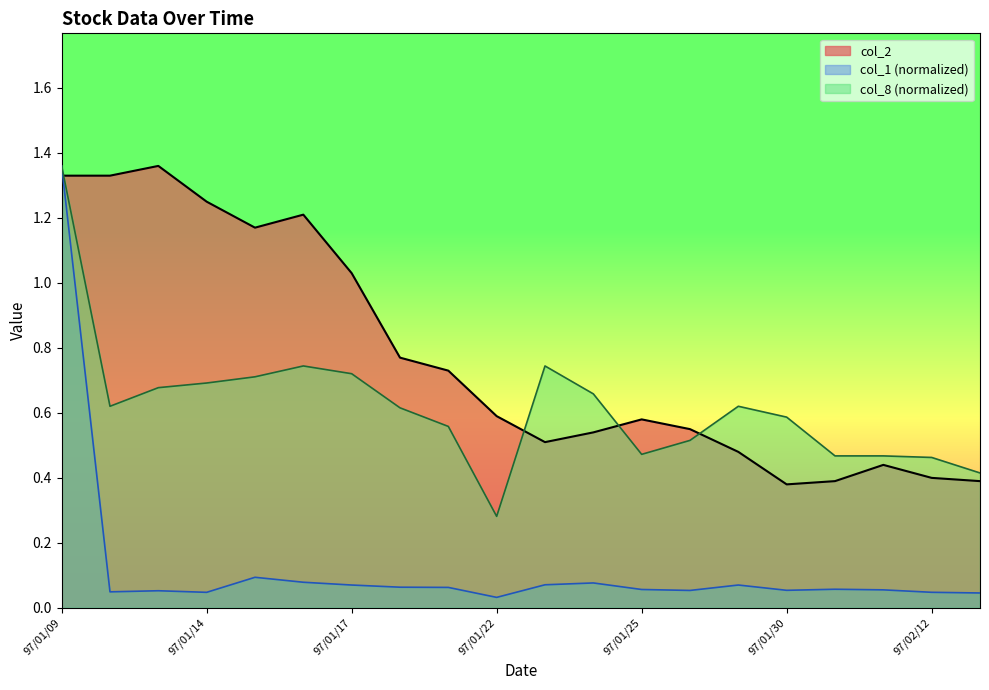

Between 97/01/09 and 97/01/29, which is larger?

97/01/09